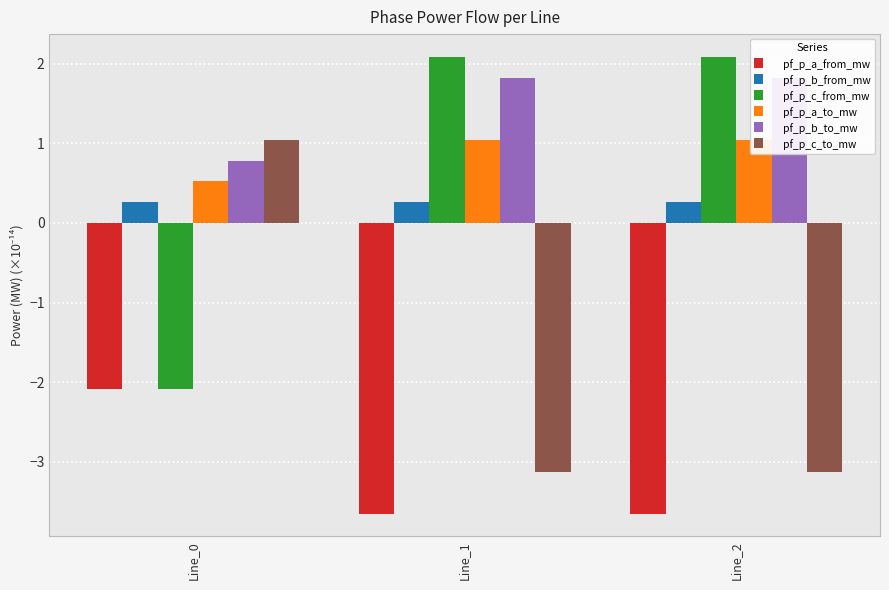

How many bars are there in each group?

6